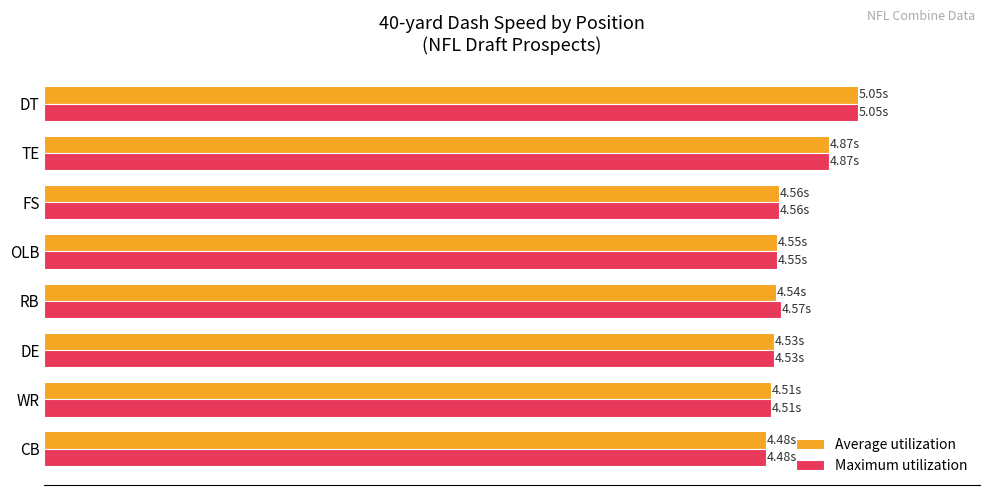

What are all the series names shown in the legend?

Average utilization, Maximum utilization